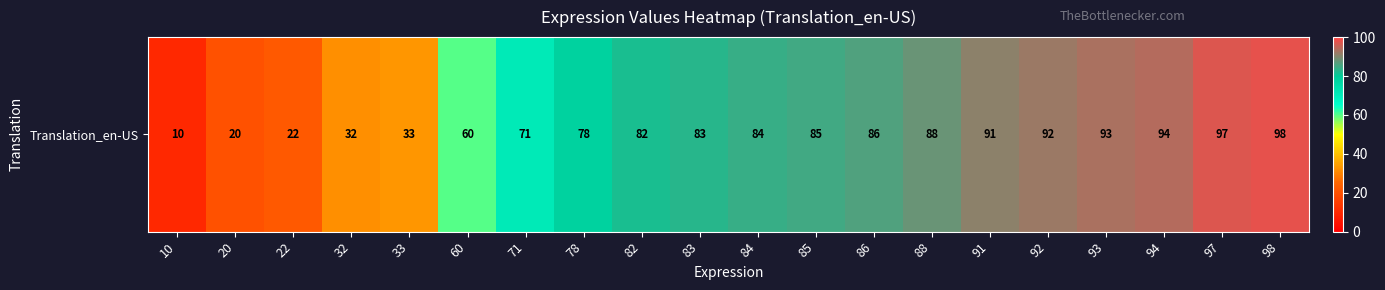

The chart shows a value of 20 at 84. True or false?

False